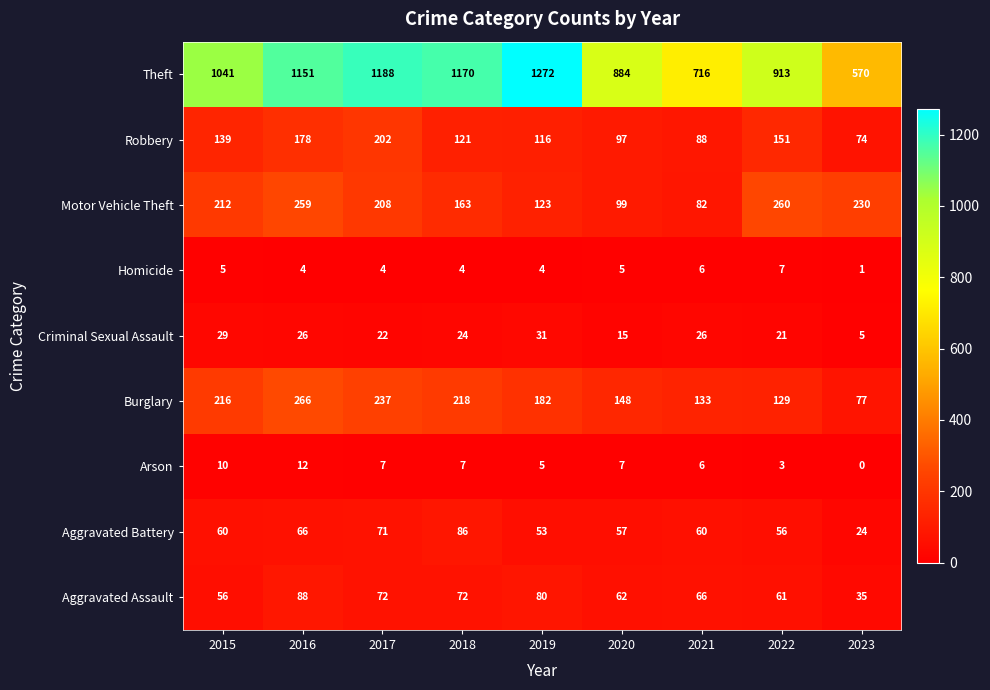

What is the greatest value displayed?

1272